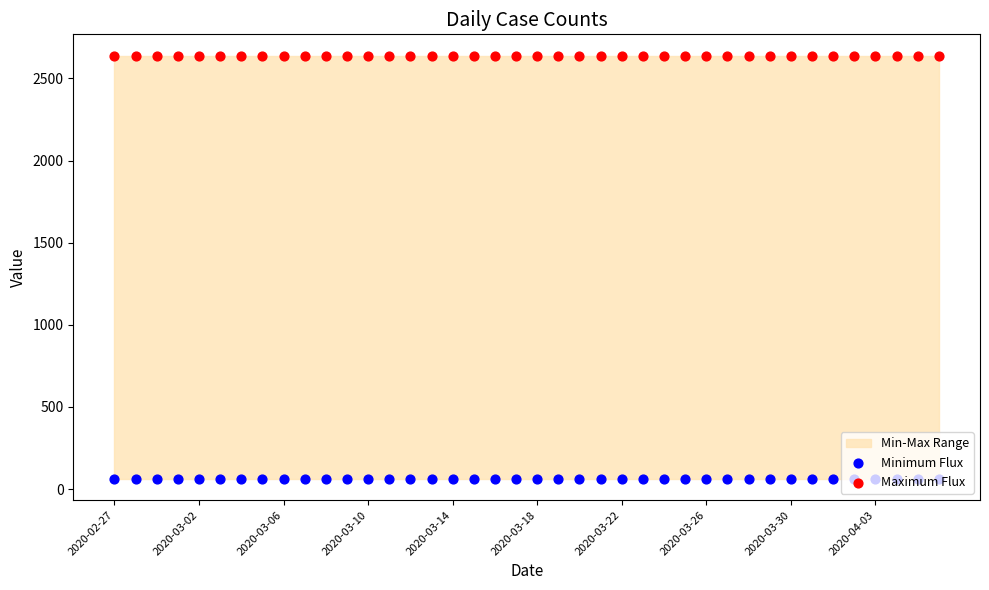

Is the value of Maximum Flux at 31 greater than the value of Minimum Flux at 2020-03-30?

Yes